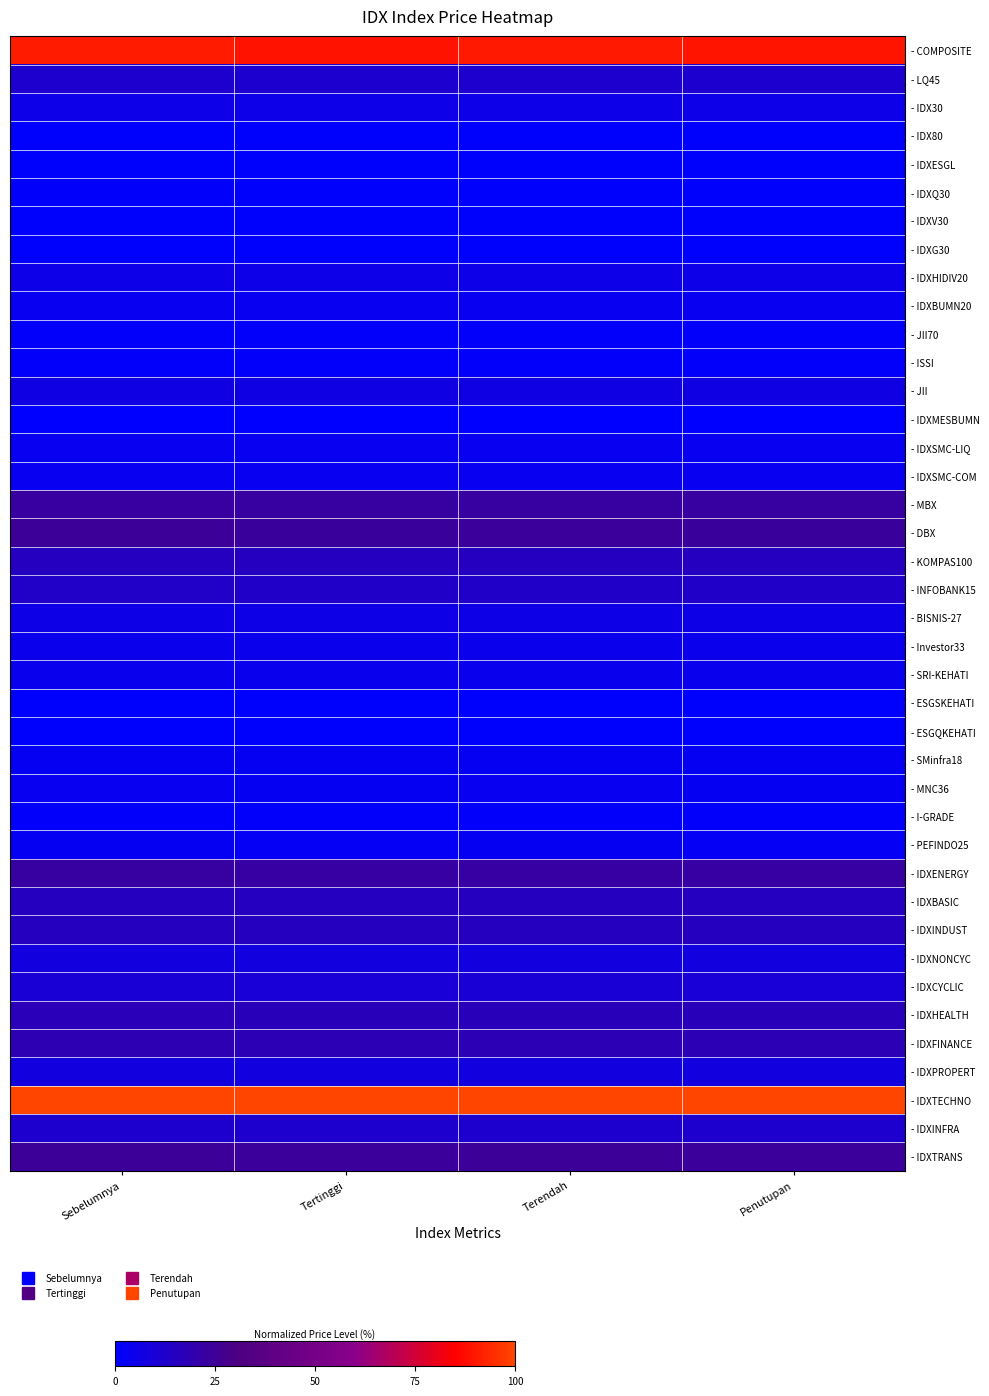

What is the difference between the highest and lowest values at Tertinggi?

1.0